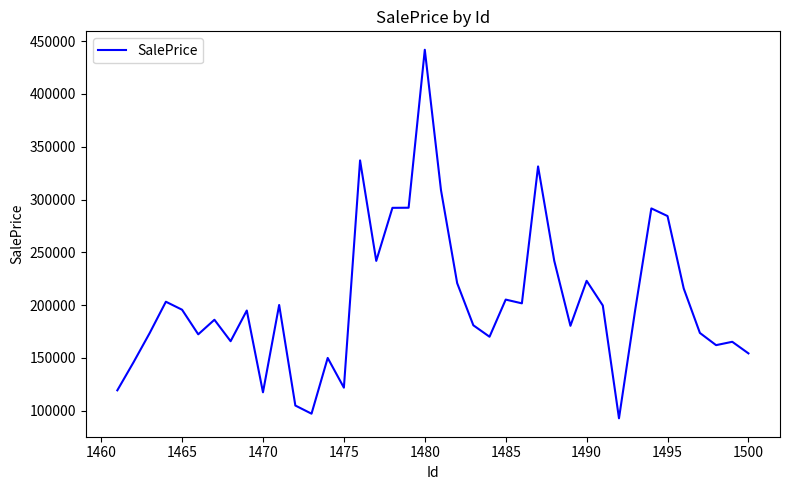

What is the smallest value displayed?

92720.5